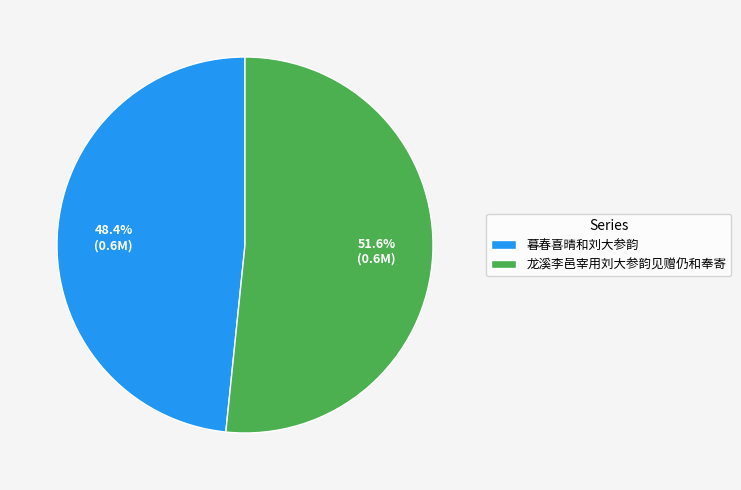

How many slices are in this pie chart?

2